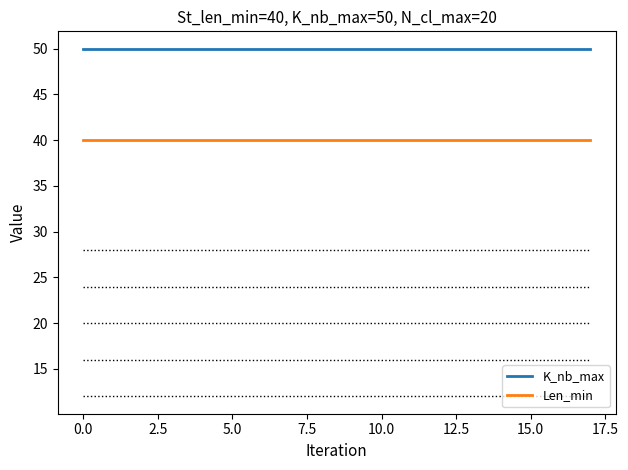

What are all the series names shown in the legend?

K_nb_max, Len_min